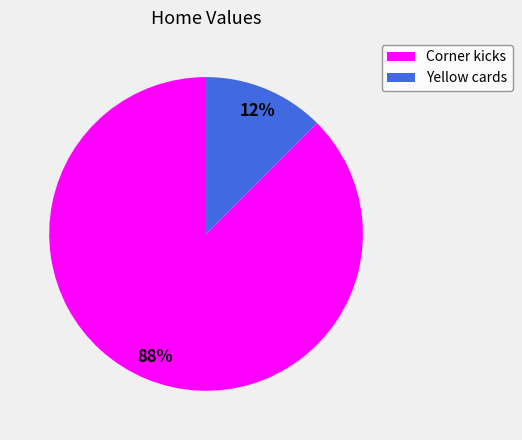

Which category has the biggest portion of the pie?

Corner kicks